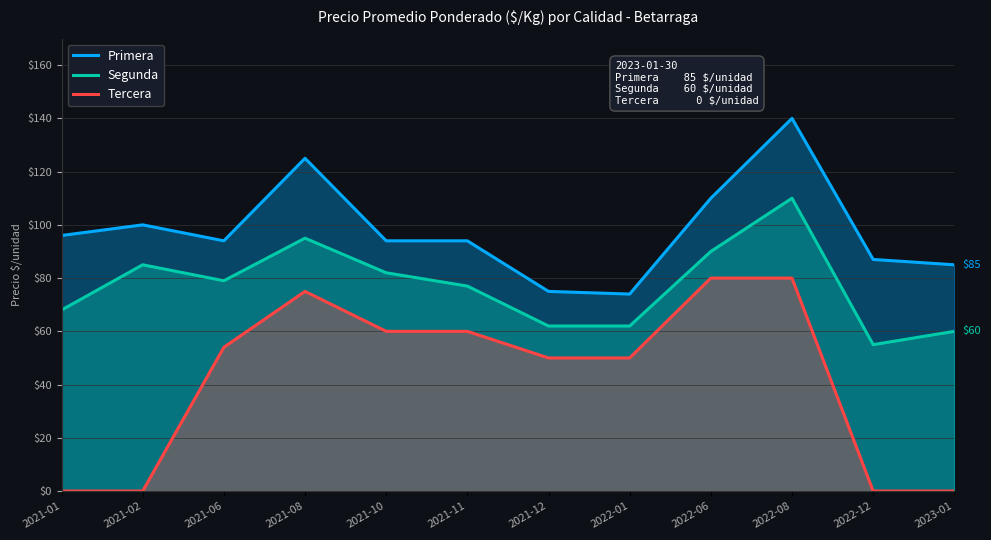

List the series in order of their peak value, highest first.

Primera, Segunda, Tercera